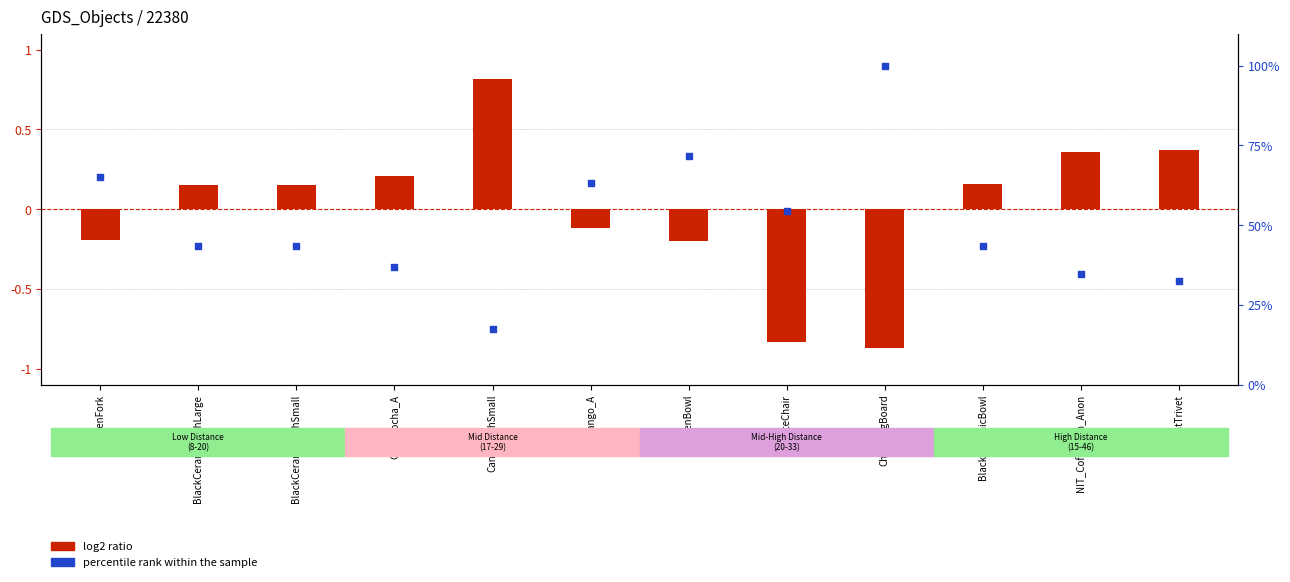

Which series has the largest total across all categories?

percentile rank within the sample